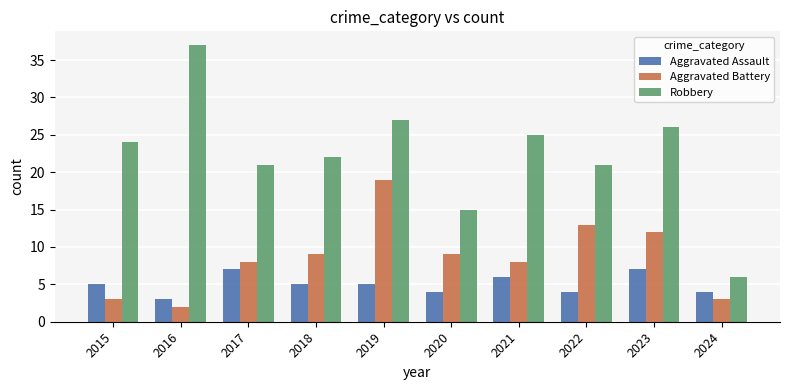

What is the difference between the maximum and minimum values in the Robbery series?

31